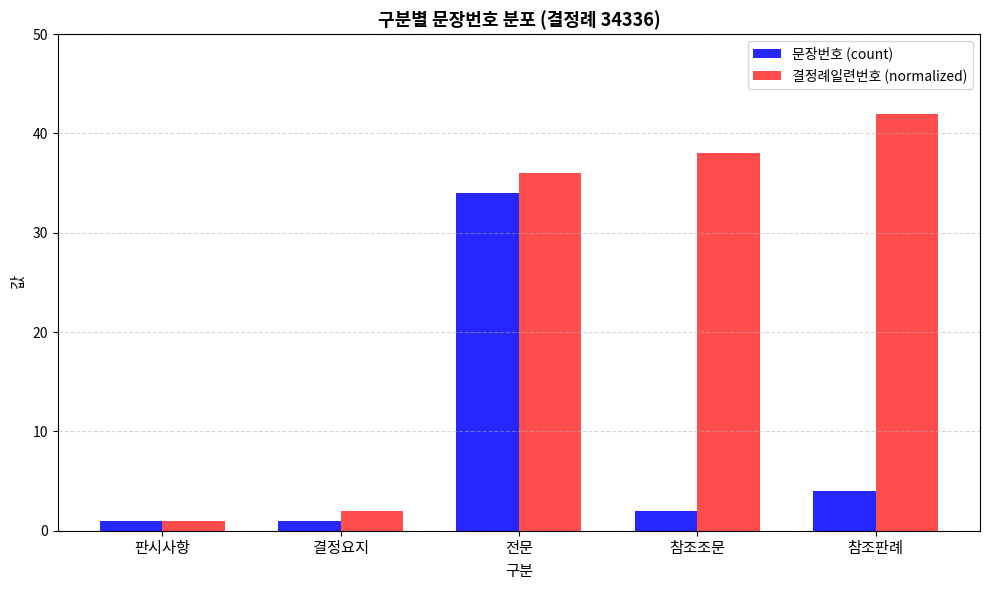

What is the sum of the 문장번호 (count) values at 판시사항 and 참조조문?

3